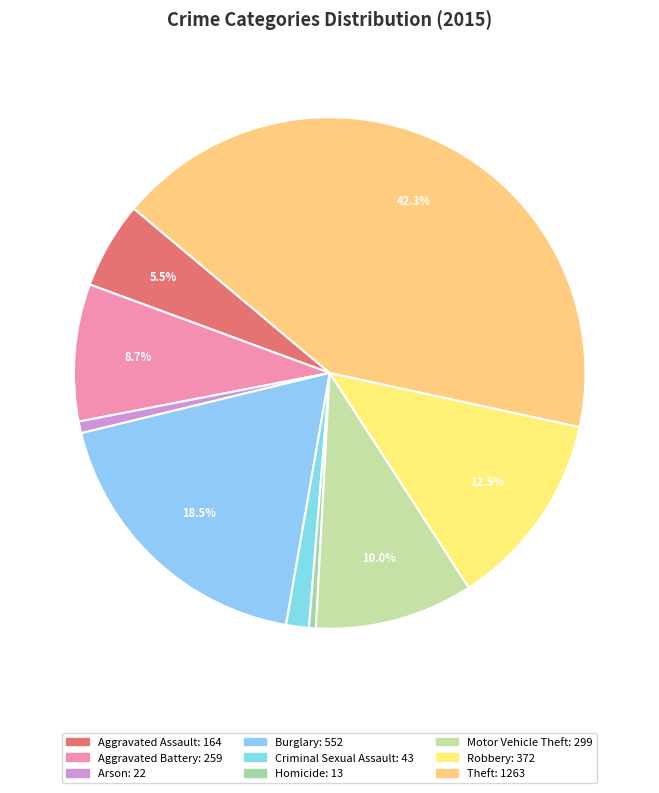

Which has a higher value, Aggravated Battery or Homicide?

Aggravated Battery